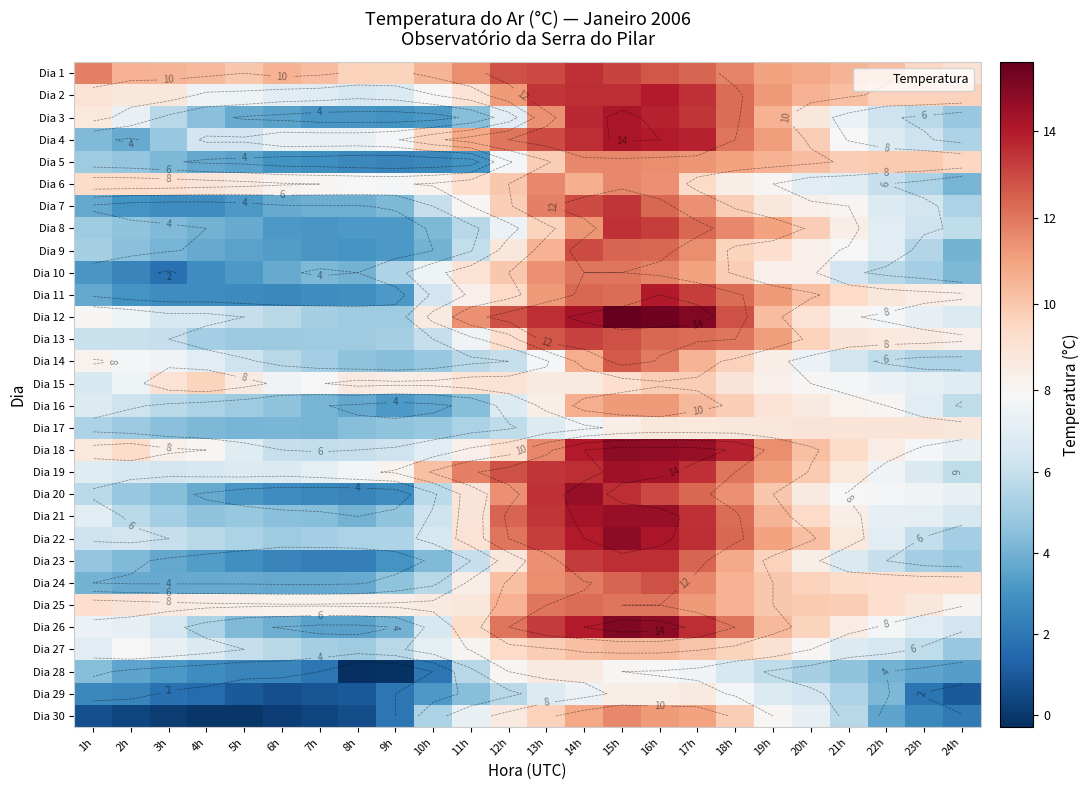

True or false: Dia 9 has a value of 5.4 at 5h.

False